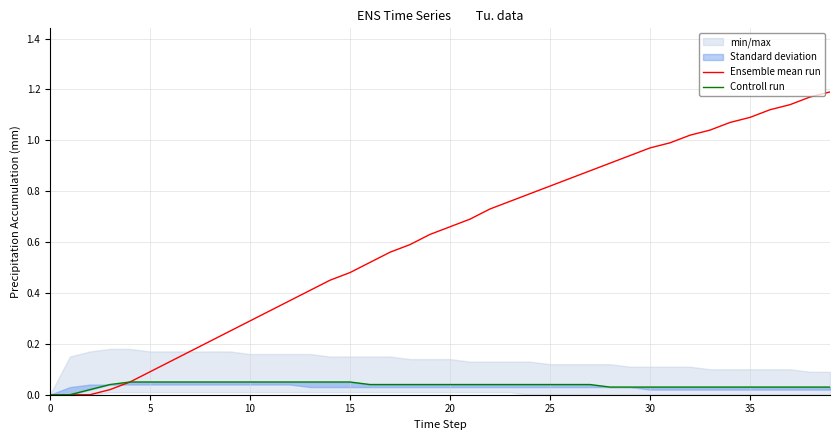

True or false: Ensemble mean run has more than 0 interior local peaks.

False